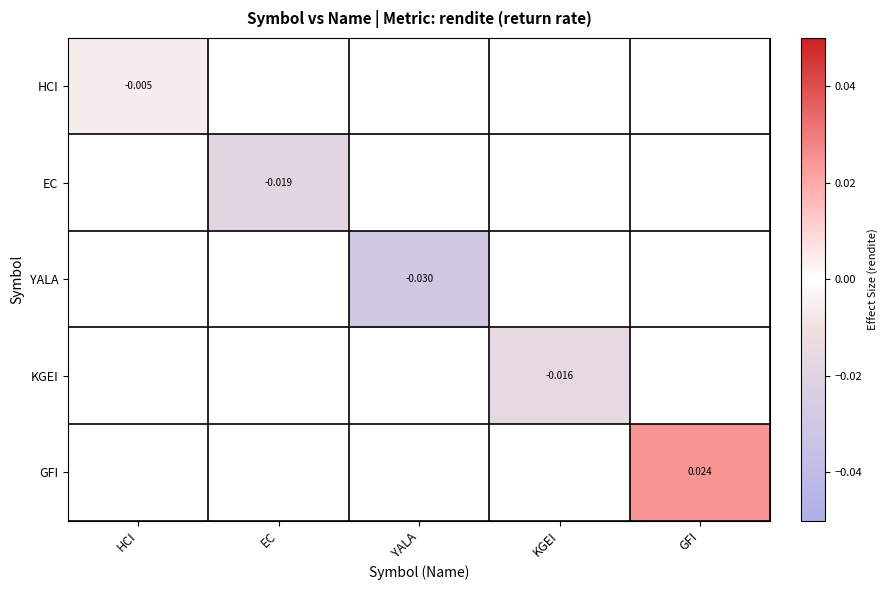

At which category does the chart reach its peak across all series?

GFI